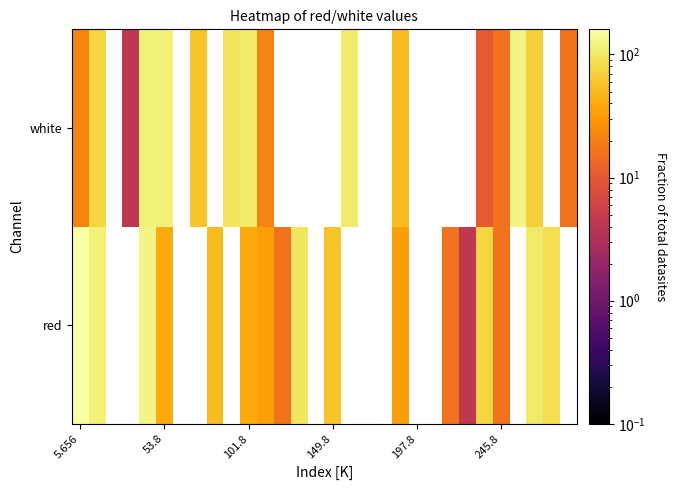

Which category has the highest value across all series?

5.656